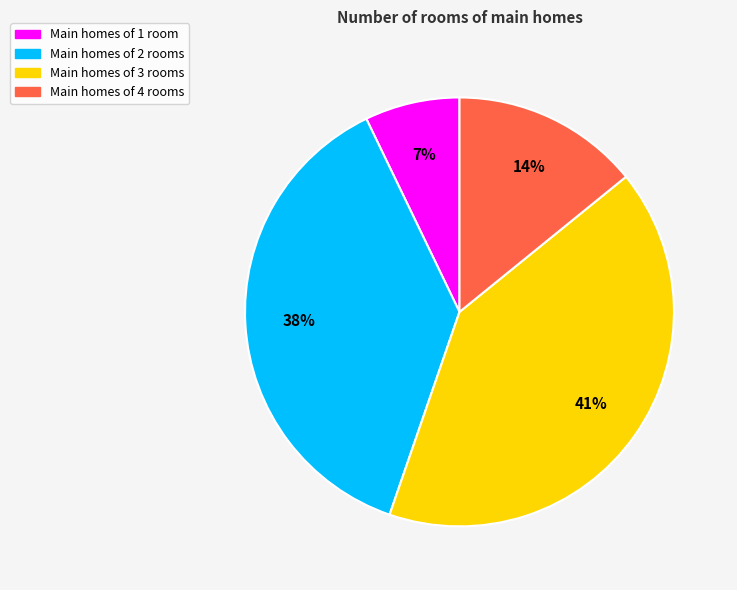

To the nearest percent, what is the difference between the largest and smallest slice percentages?

34%